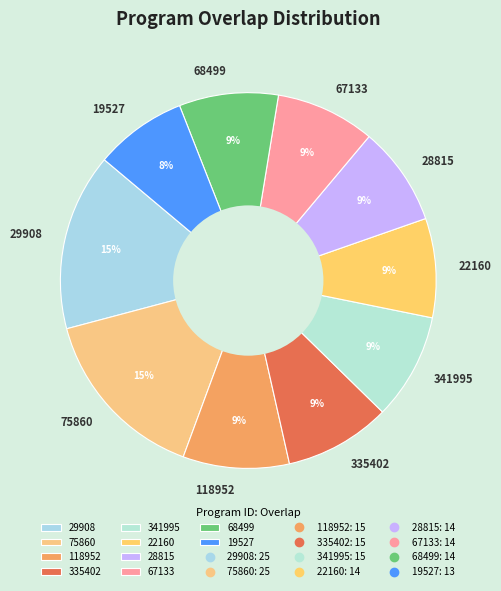

Does any single category account for the majority?

No